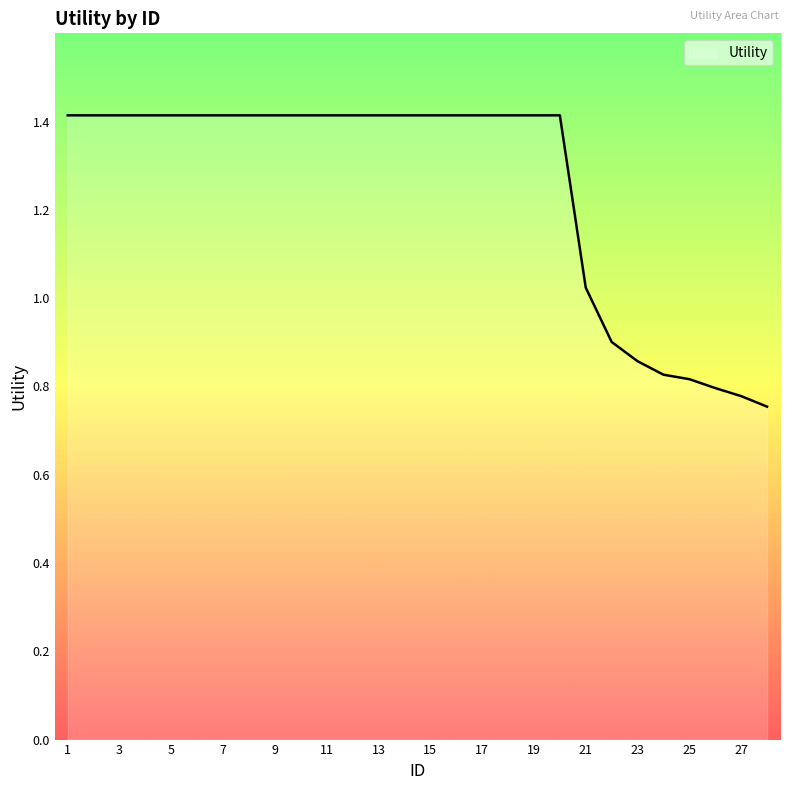

What is the difference between the maximum and minimum values?

0.7